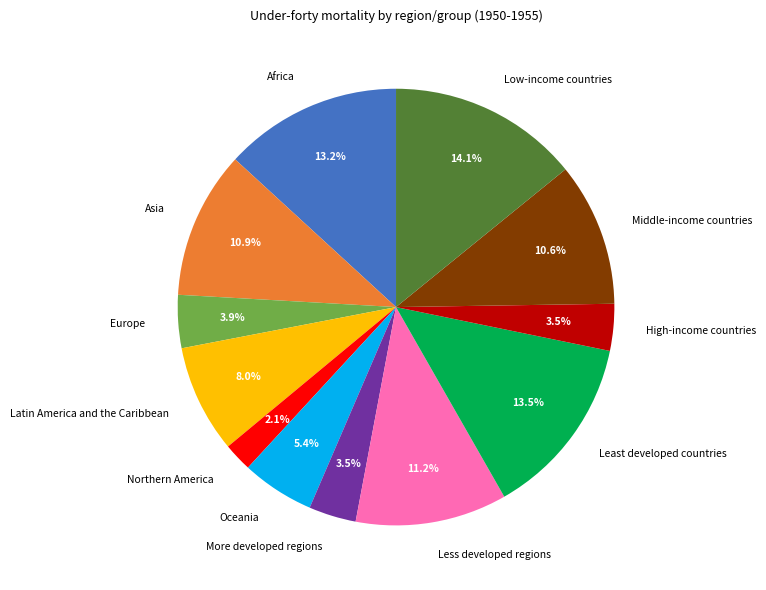

What is the smallest slice in the pie chart?

Northern America